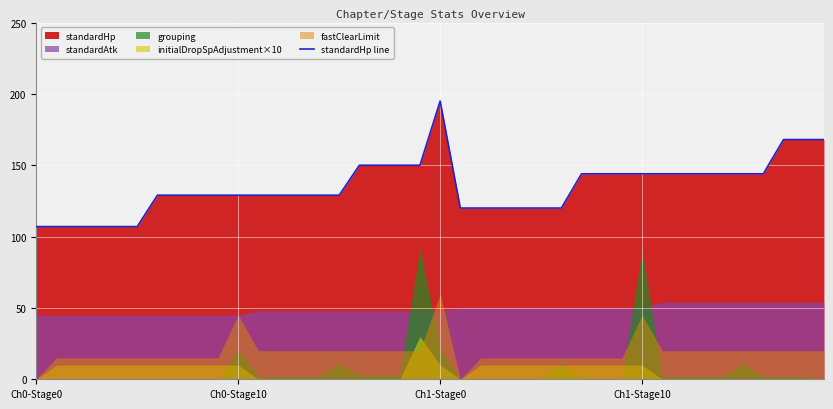

The chart shows a value of 144 at 32. True or false?

True